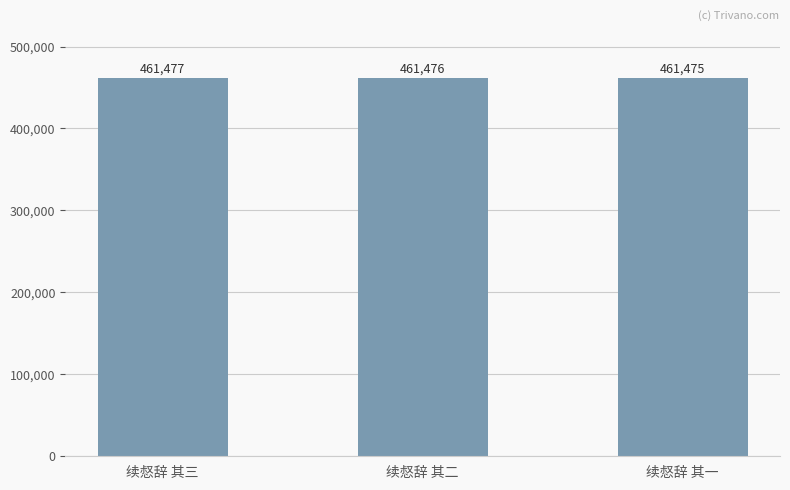

What is the ratio of the value at 续惄辞 其二 to the value at 续惄辞 其三?

1.0